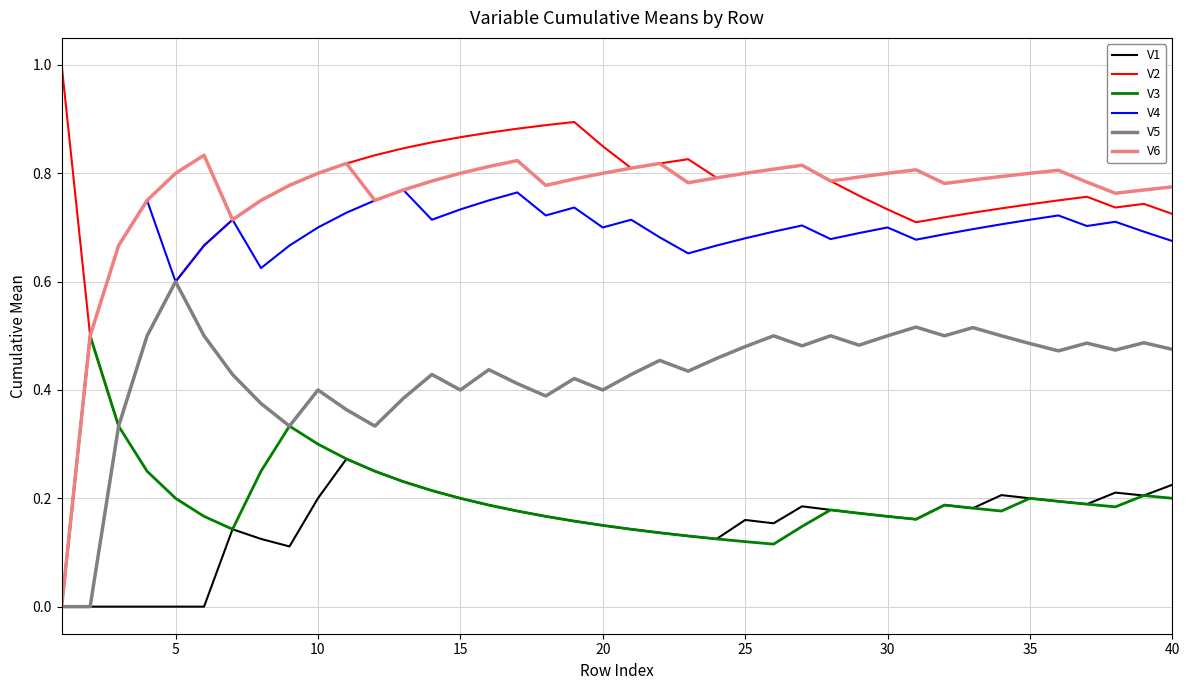

Does the chart display data point markers on the line(s)?

No